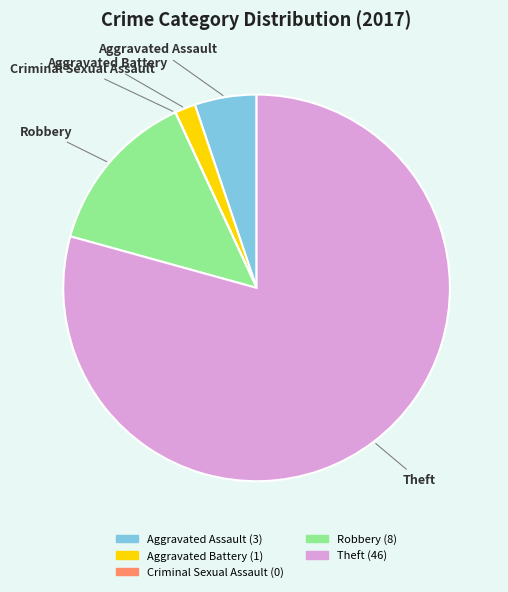

Is there any slice that represents more than half of the pie?

Yes